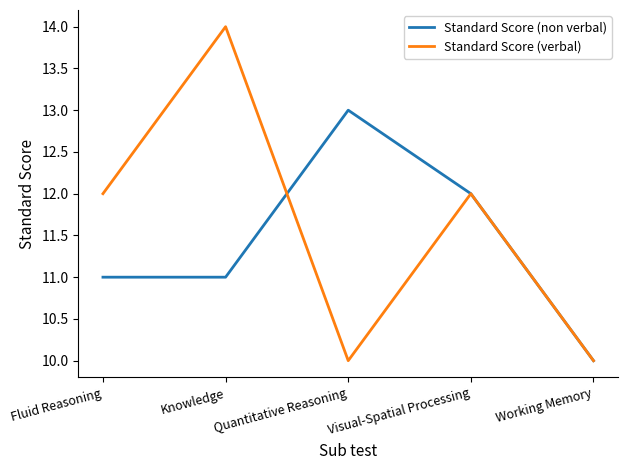

The value of Standard Score (verbal) at Visual-Spatial Processing is 12. True or false?

True